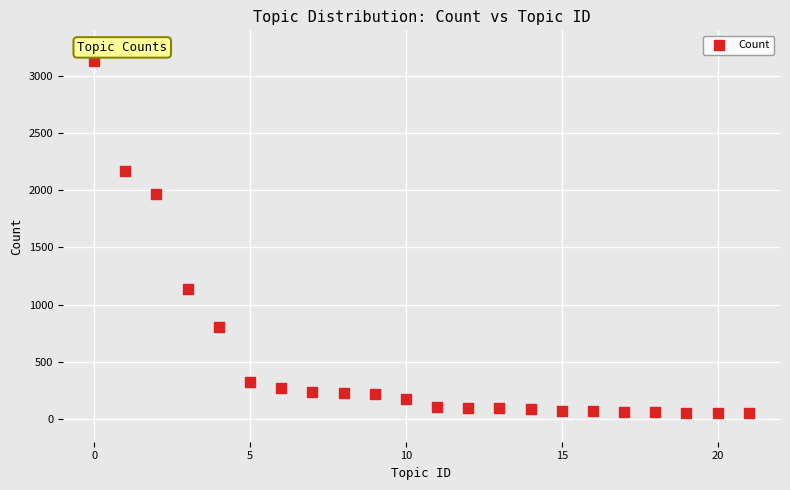

What is the range of Y values (max minus min)?

3079